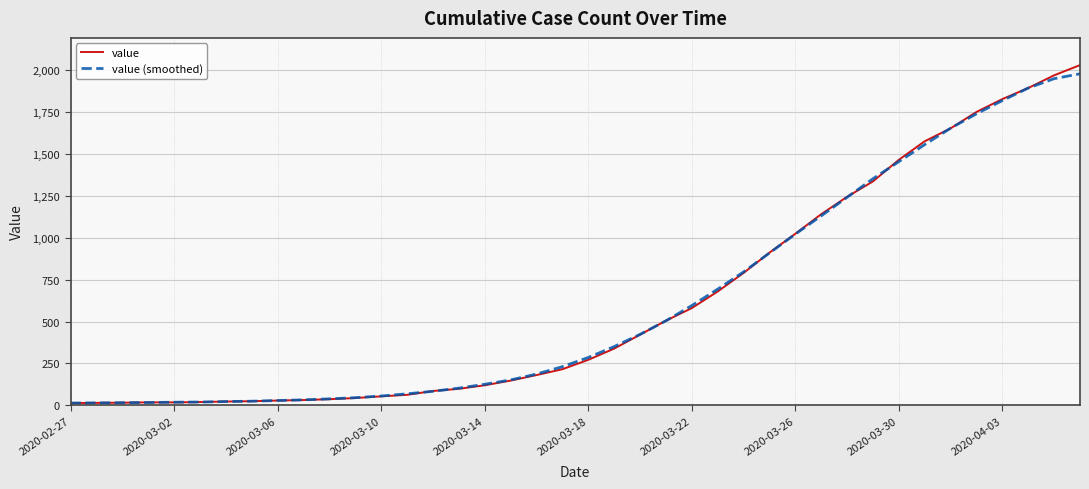

What is the maximum value shown in the chart?

2032